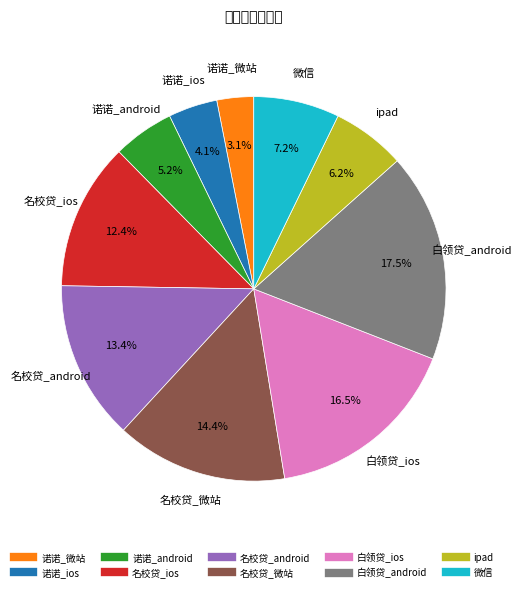

What percentage do 名校贷_ios and 微信 together represent?

19.6%